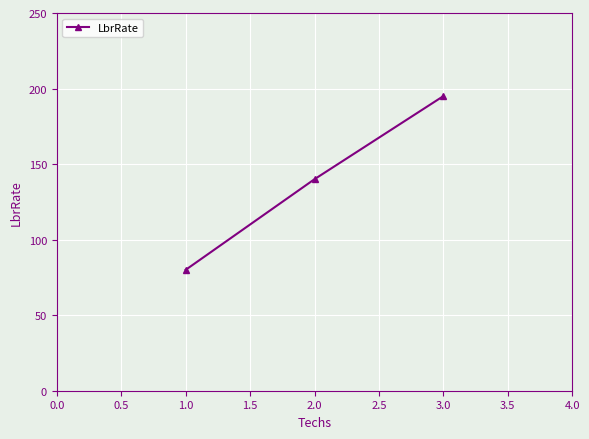

What value does the data have at 2.0?

140